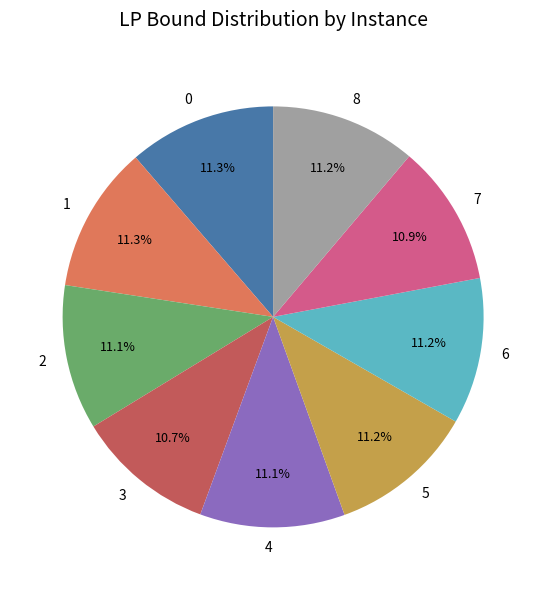

Is 4 the majority of the pie?

No